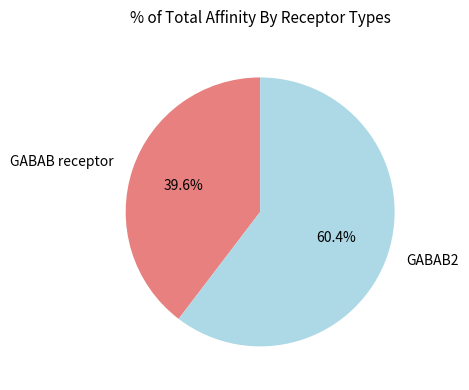

True or false: GABAB receptor accounts for 40% of the total.

True